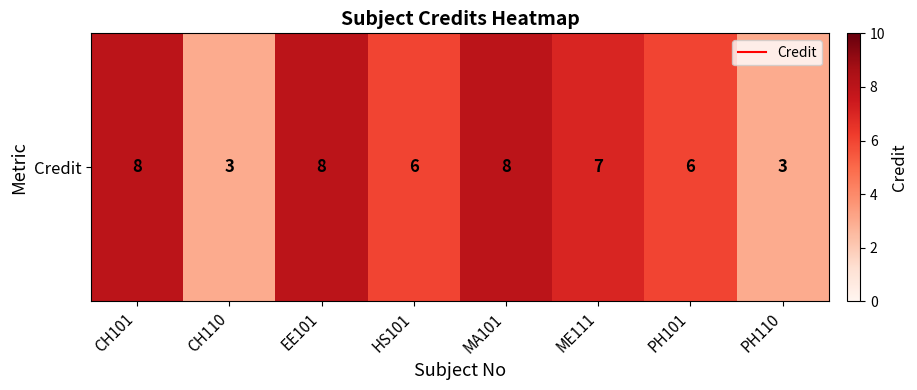

Is it true that the value at CH101 is 11?

False